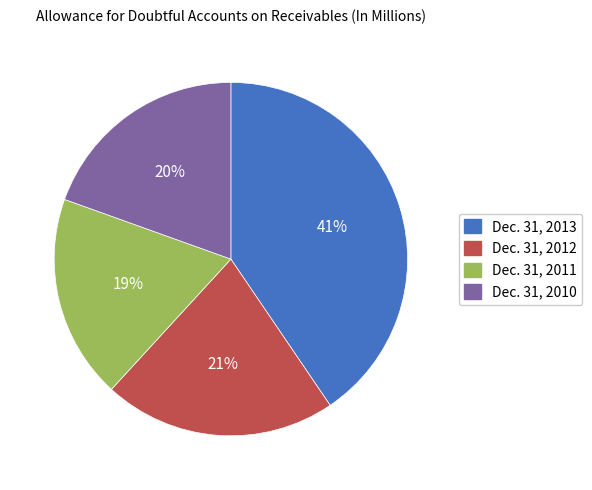

Does Dec. 31, 2011 account for over 50% of the chart?

No